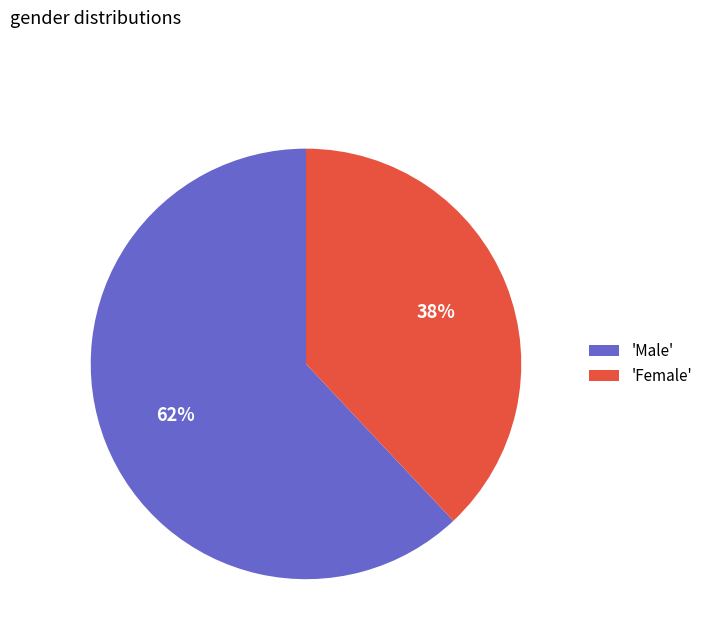

To the nearest percent, what is the average slice percentage?

50%